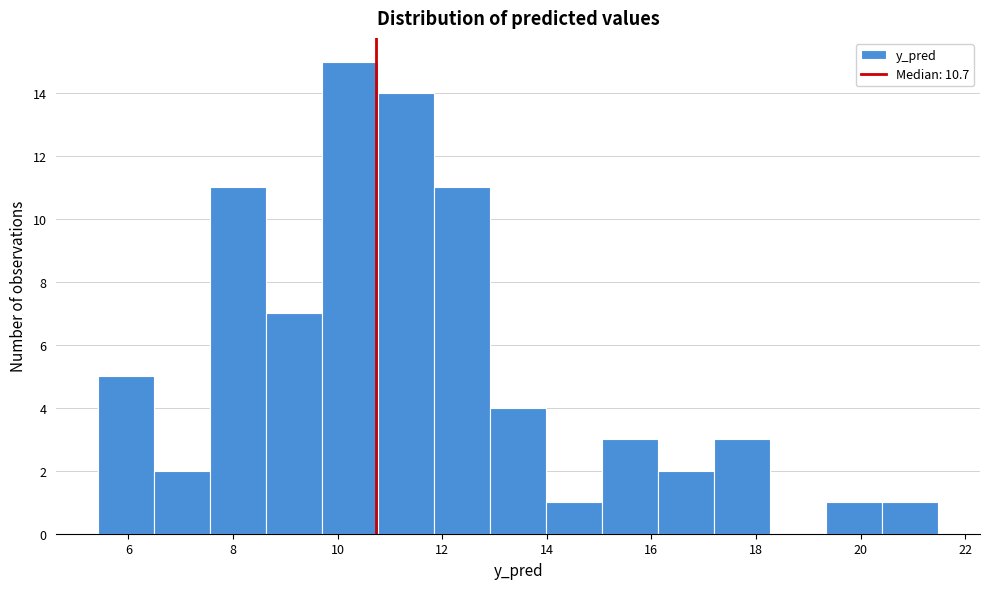

What is the height of the bar covering 17.2 to 18.2 on the x-axis? Neither the bar edges nor the heights are printed on the chart, so give them approximately, as read against the axes.

3